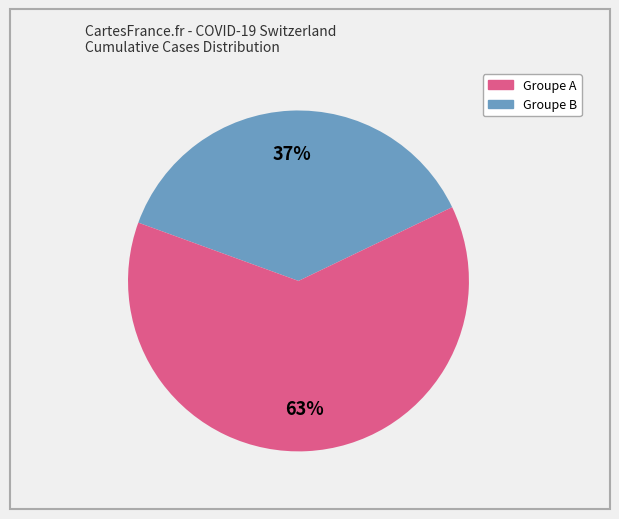

To the nearest percent, what is the average slice percentage?

50%